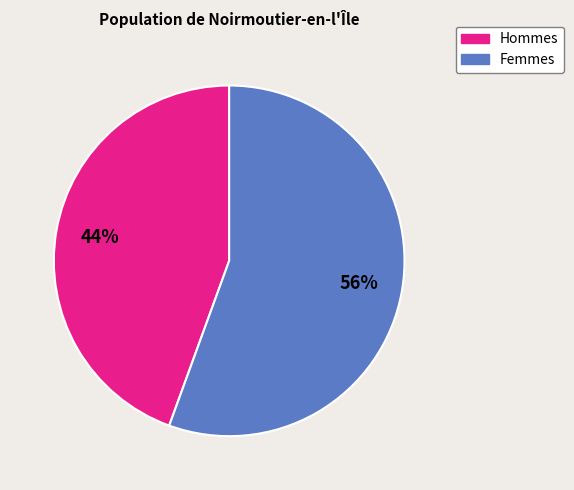

Is the sum of Hommes and Femmes greater than half?

Yes